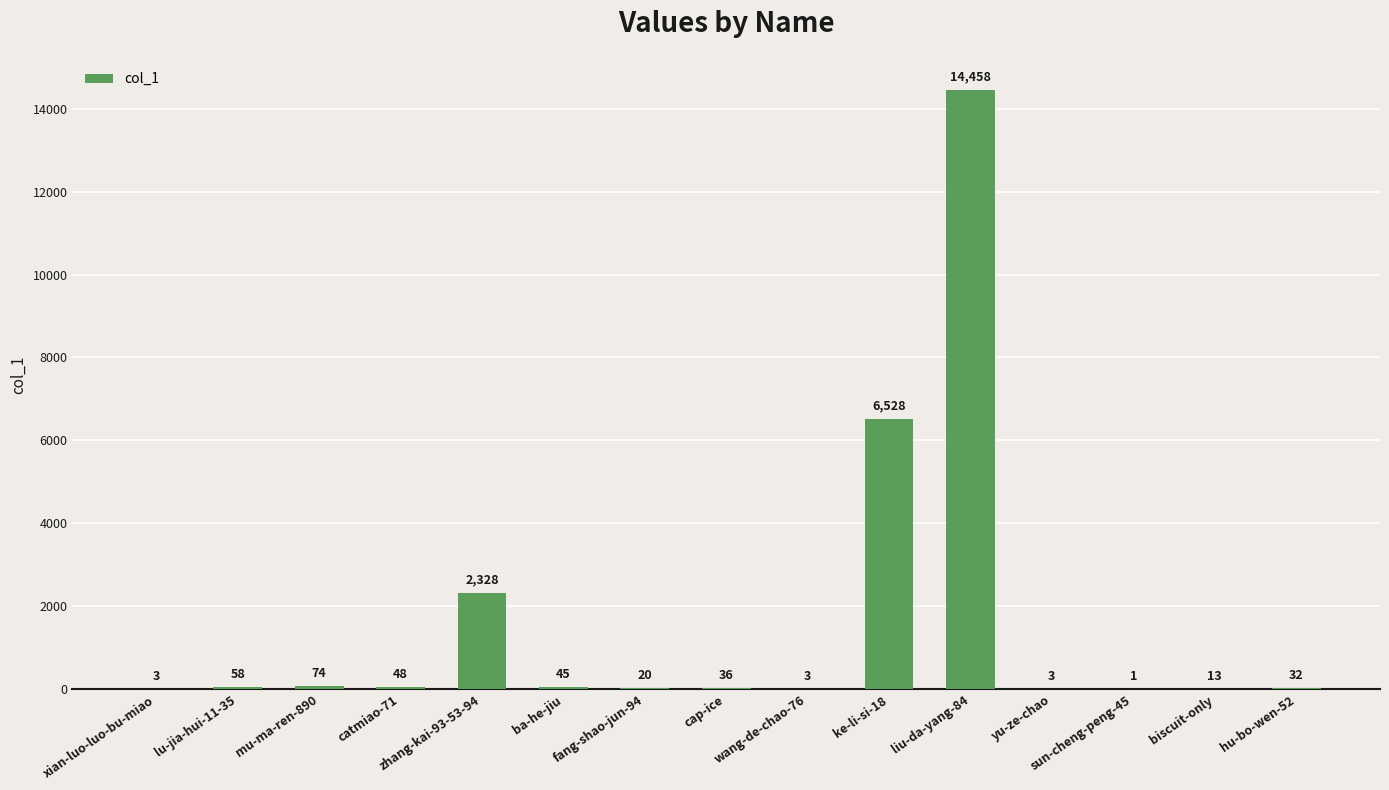

What is the greatest value displayed?

14458